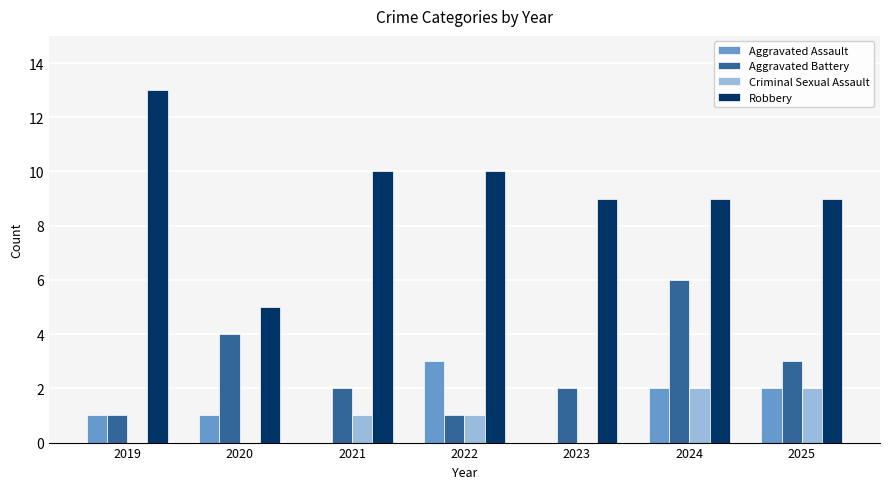

How many series are shown in this chart?

4